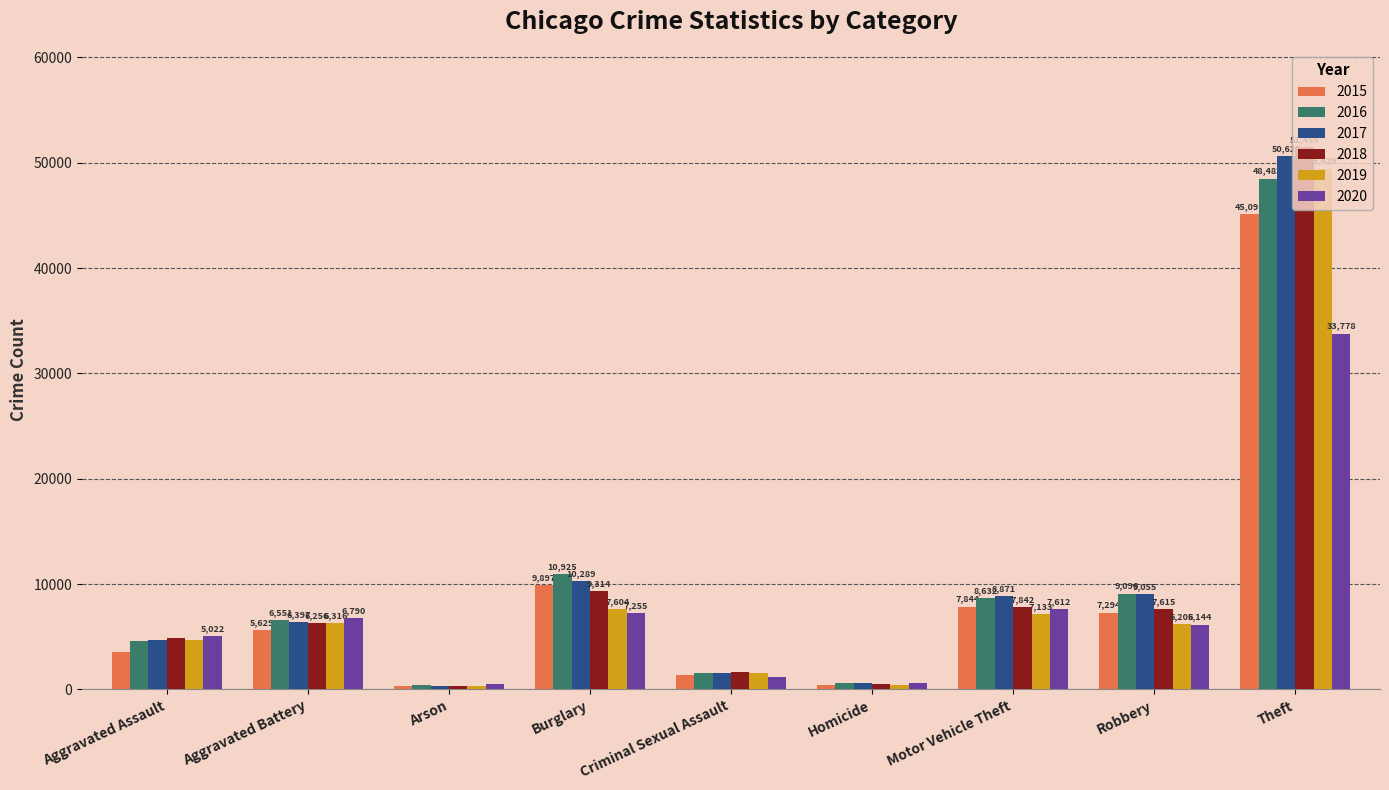

What position from the left is Burglary?

4